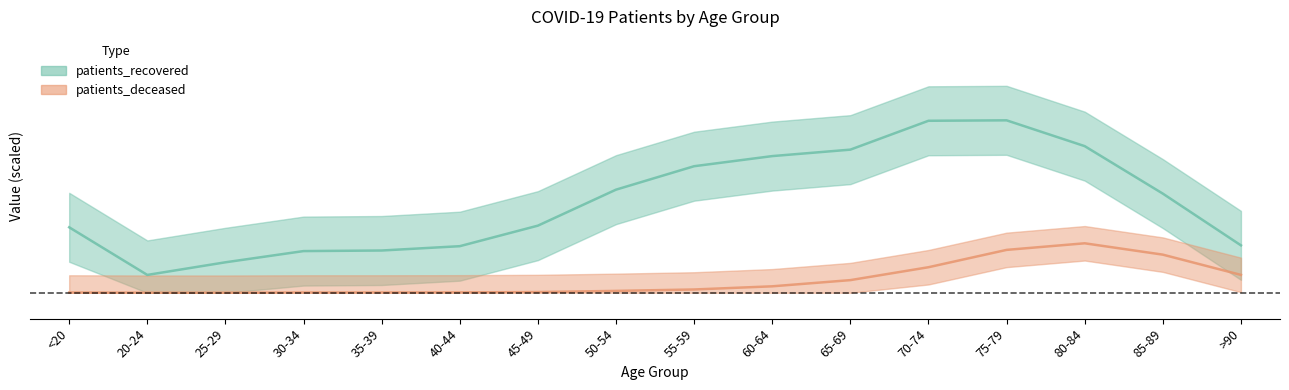

What is the difference between the patients_recovered values at 80-84 and 85-89?

0.1